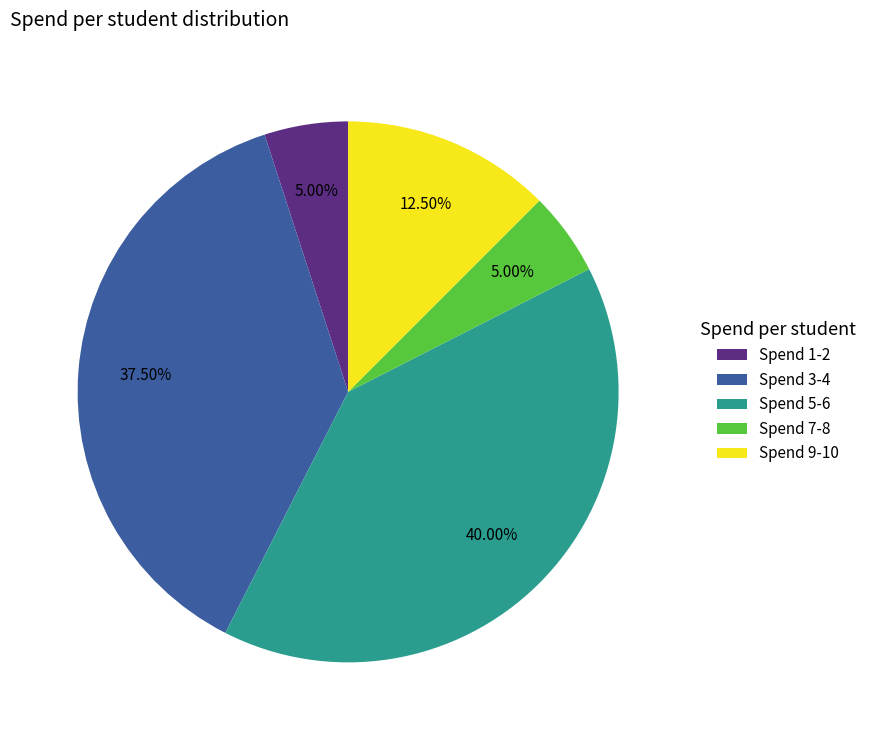

Is Spend 1-2 the majority of the pie?

No